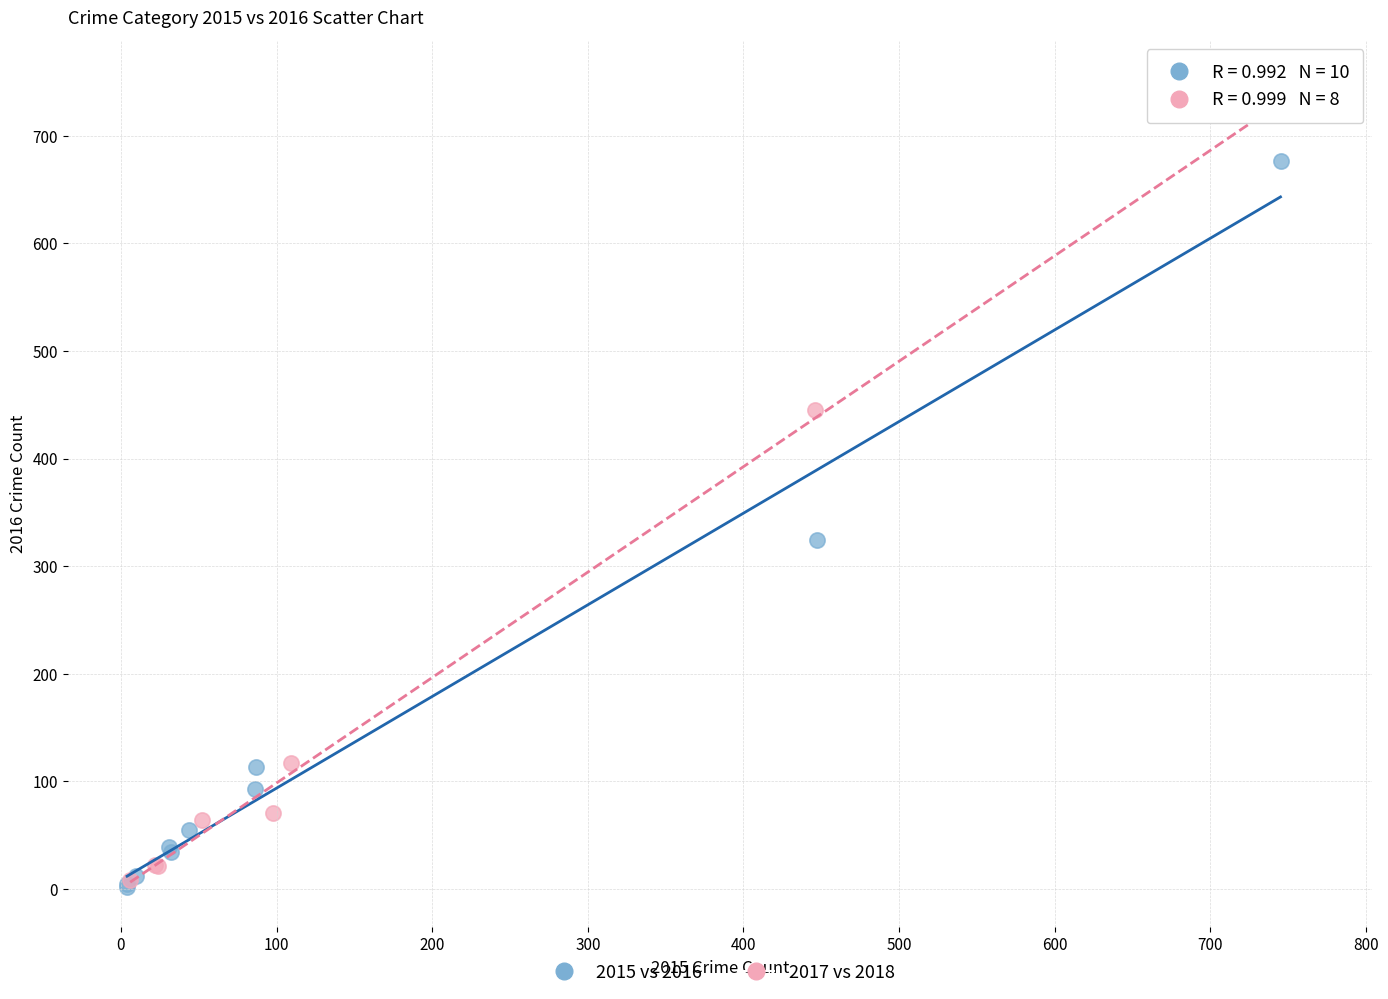

Which series has the widest spread of Y values?

2017 vs 2018